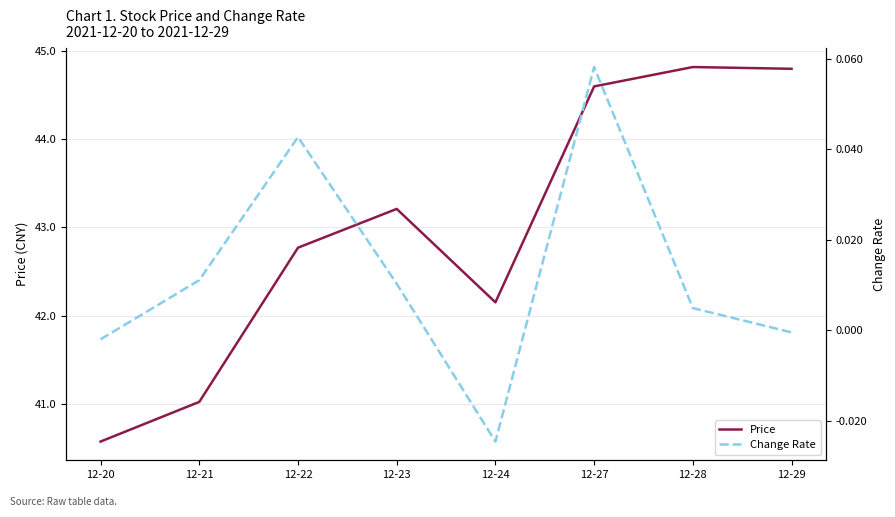

Does the chart display data point markers on the line(s)?

No